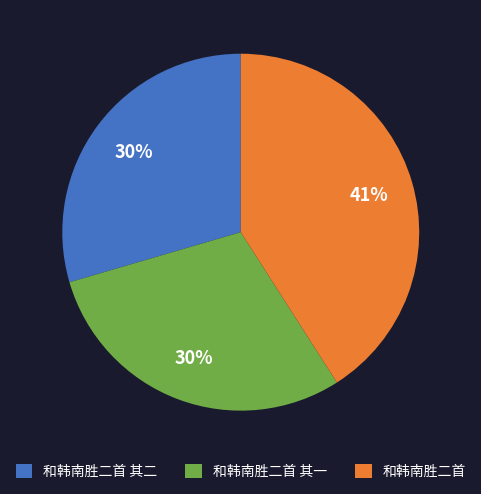

Count the number of slices in the pie.

3